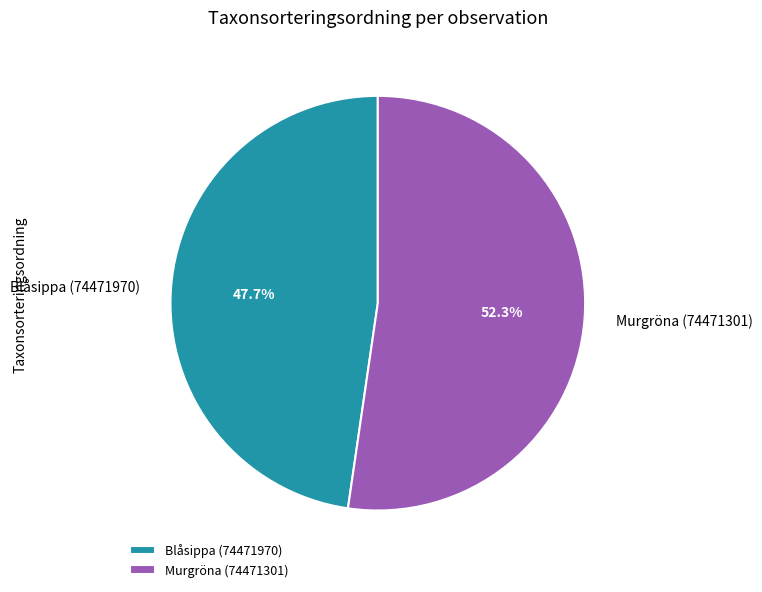

To the nearest percent, what portion does Blåsippa (74471970) represent?

48%